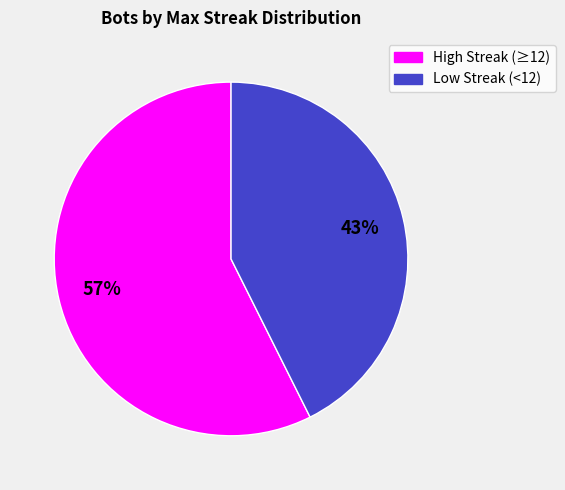

What is the largest slice in the pie chart?

High Streak (≥12)